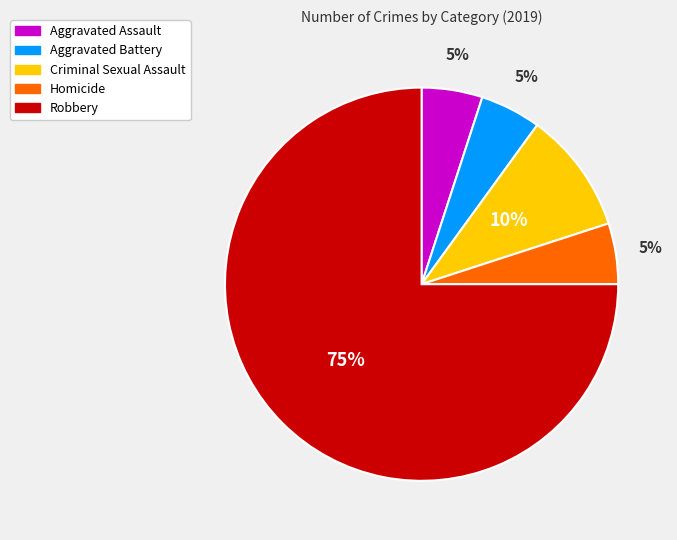

To the nearest percent, what portion does Homicide represent?

5%